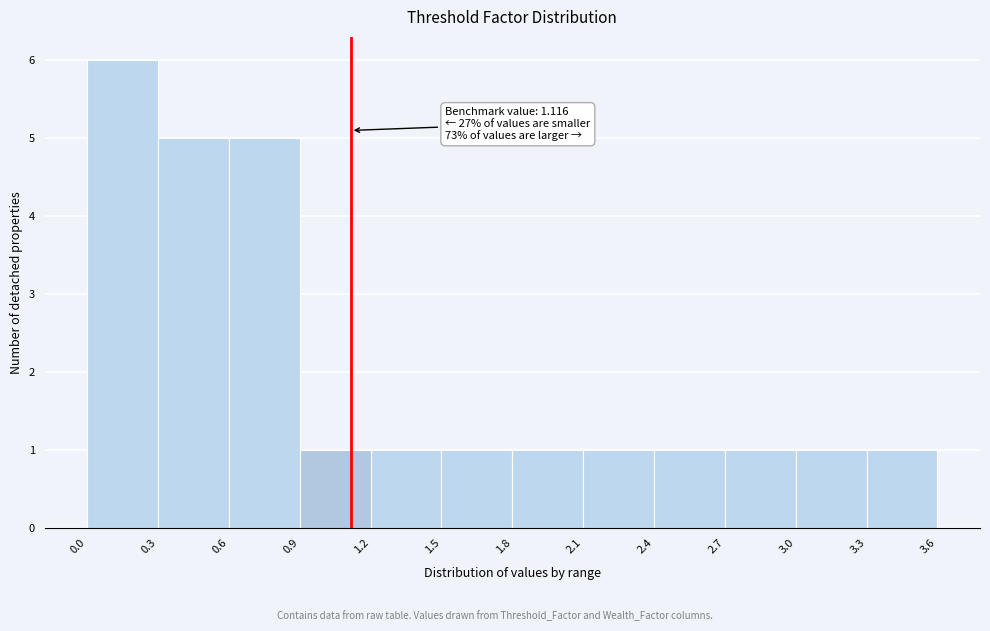

Which range on the x-axis has the tallest bar?

0.0 to 0.3